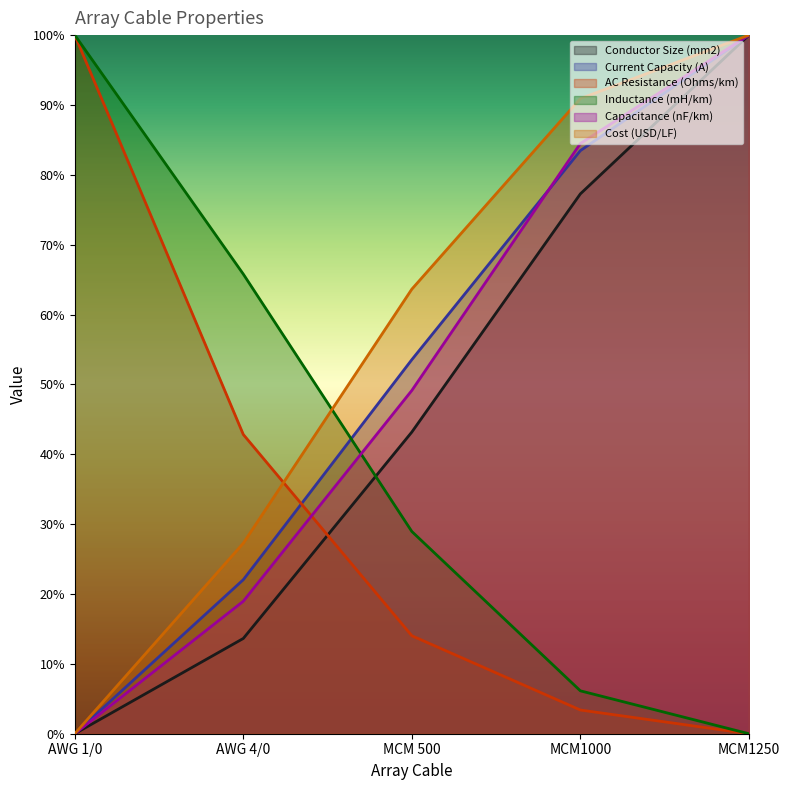

What is the sum of all Capacitance (nF/km) values?

252.6